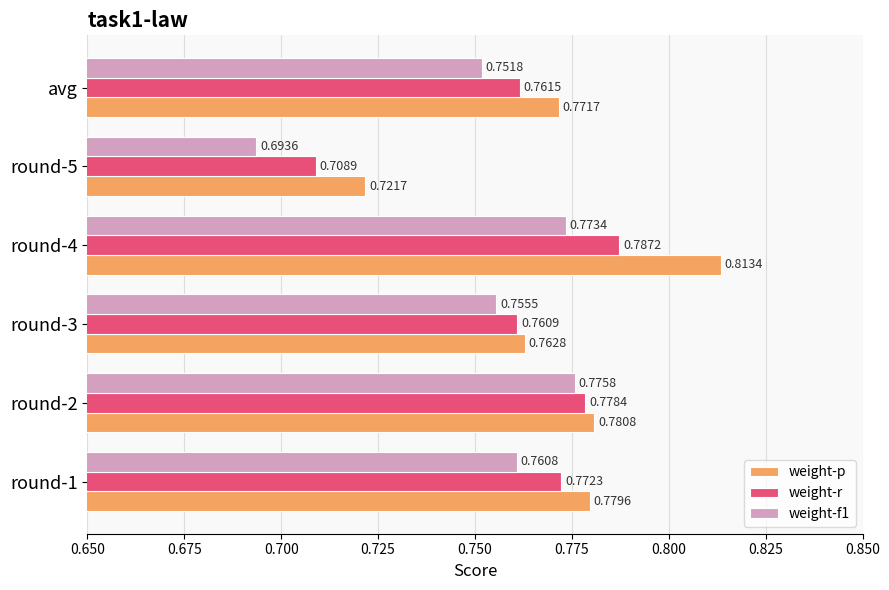

At round-1, list the series in order from smallest to largest.

weight-f1, weight-r, weight-p